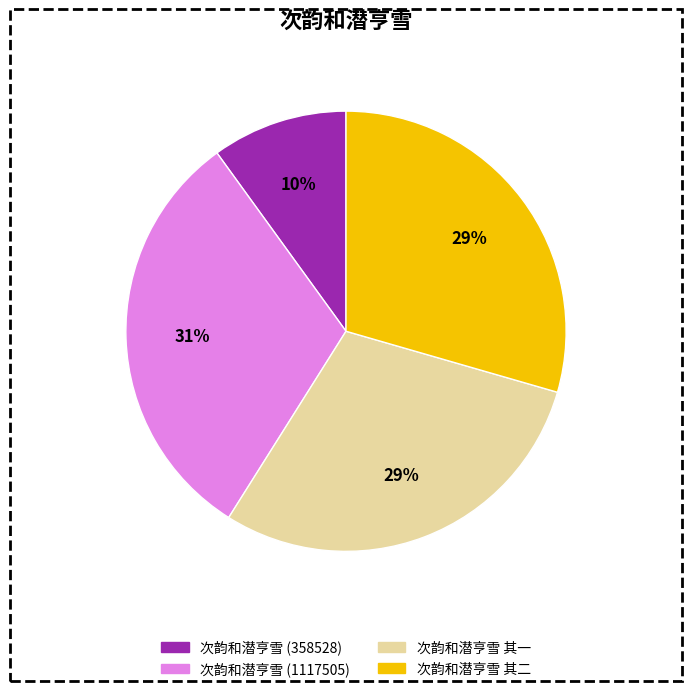

Count the number of slices in the pie.

4